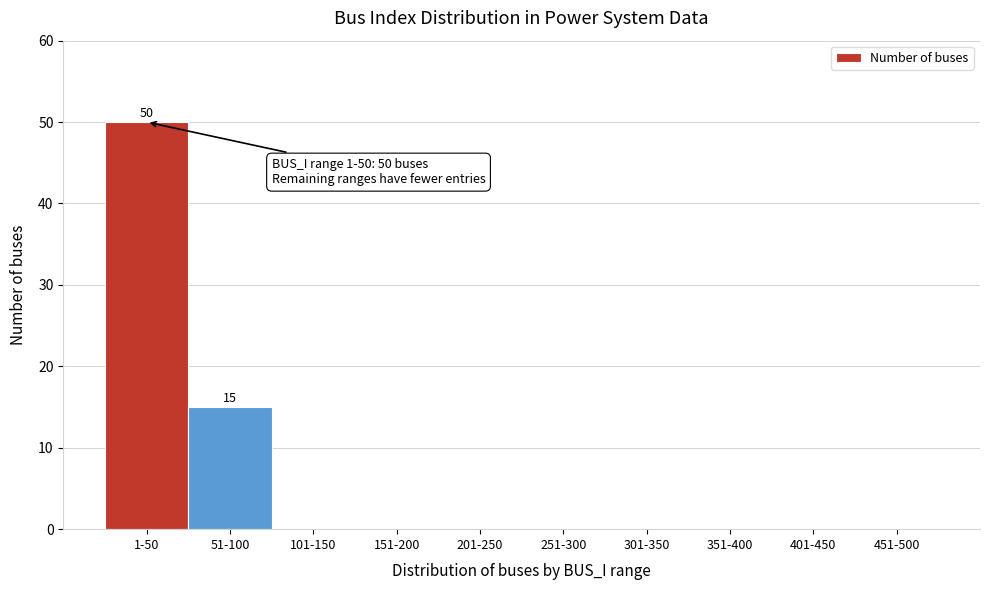

Reading left to right, list all the values displayed in this chart.

1-50=50	51-100=15	101-150=0	151-200=0	201-250=0	251-300=0	301-350=0	351-400=0	401-450=0	451-500=0